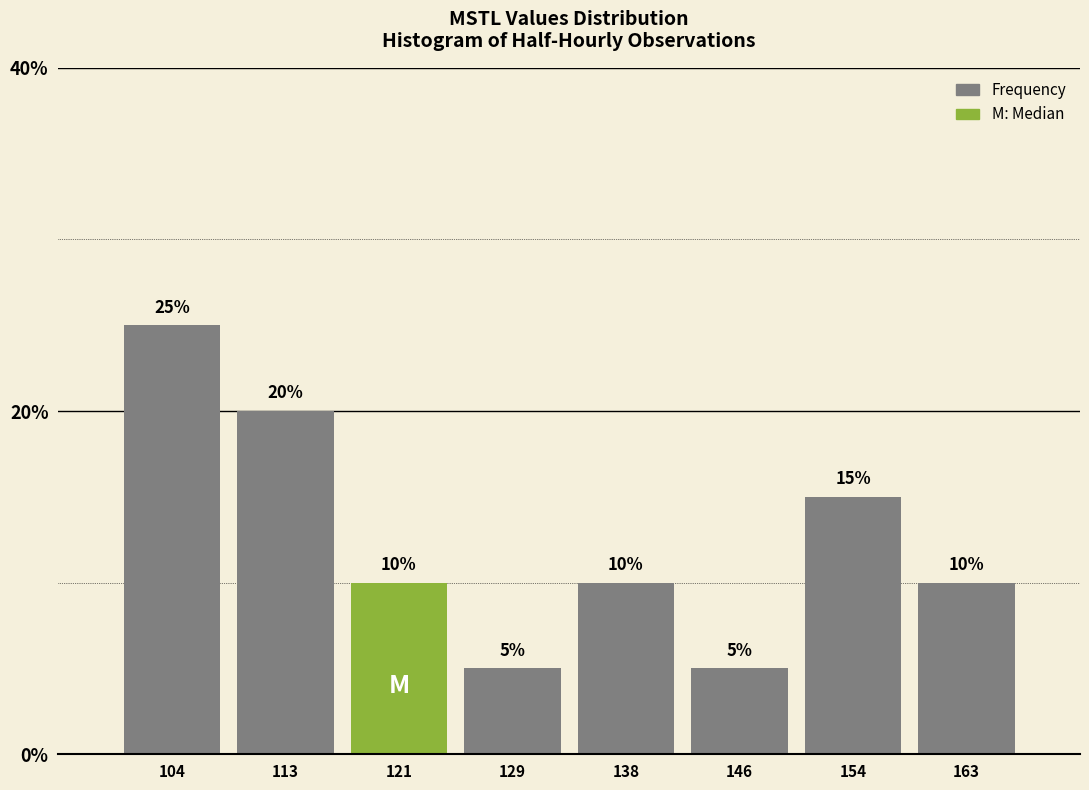

How tall is the bar that spans 150 to 159 on the x-axis? The bar edges are not printed on the chart, so give them approximately, as read against the axis.

15